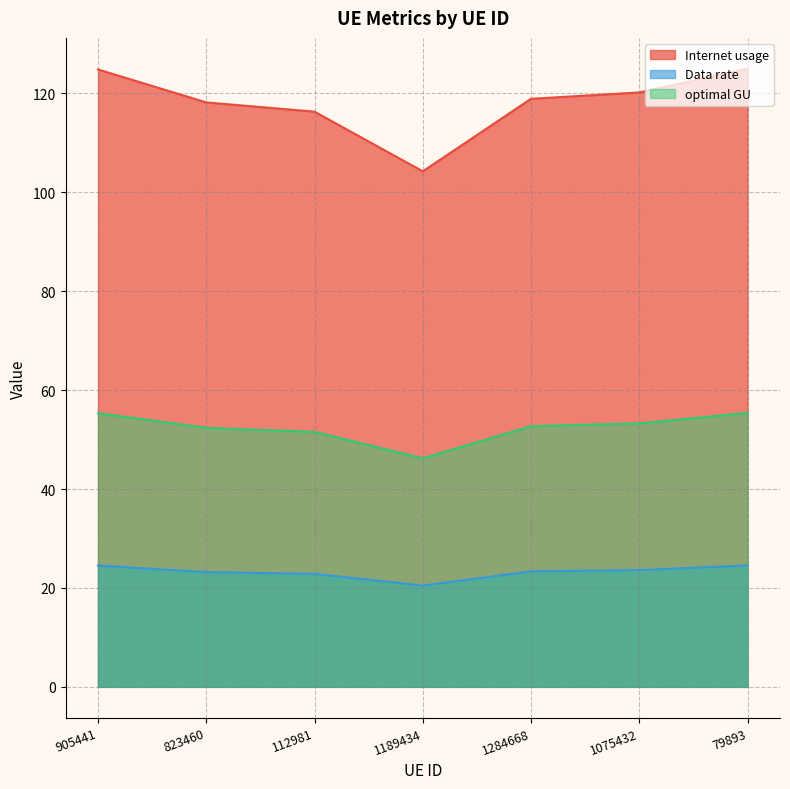

What position from the left is 1075432?

6